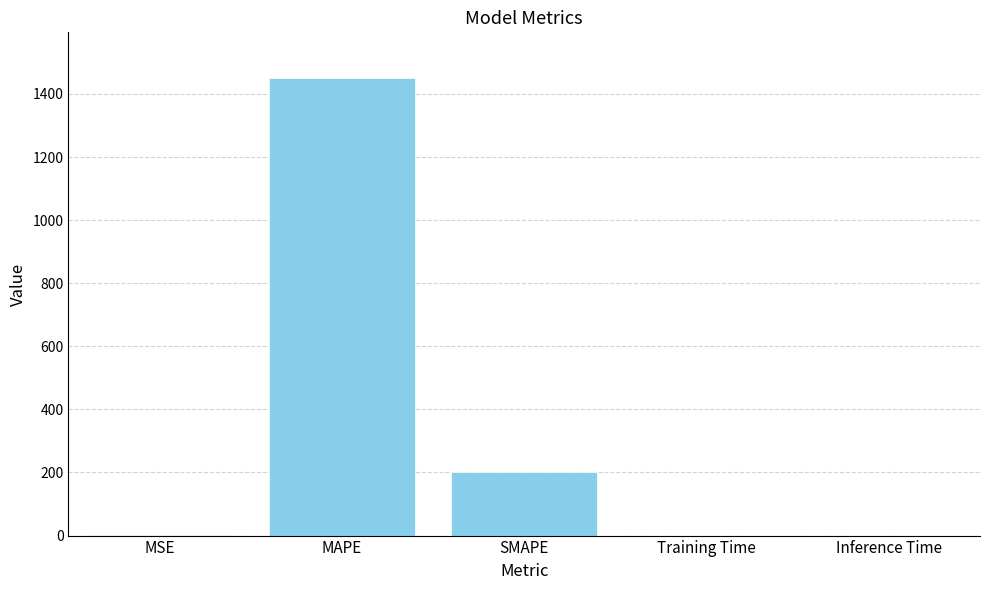

What is the sum of all values?

1650.7